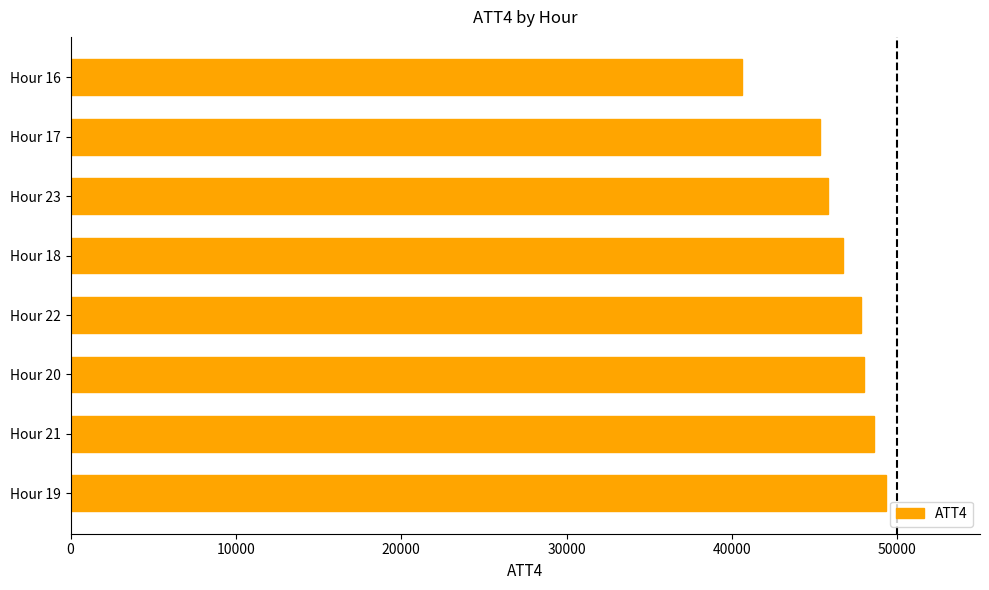

What is the ratio of the value at Hour 19 to the value at Hour 23?

1.1